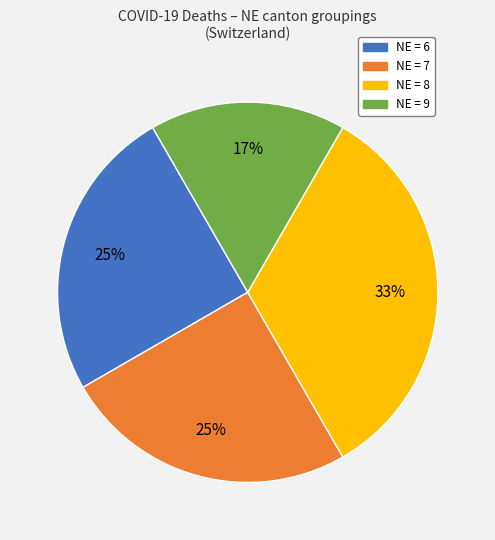

Which slice is the largest?

NE = 8